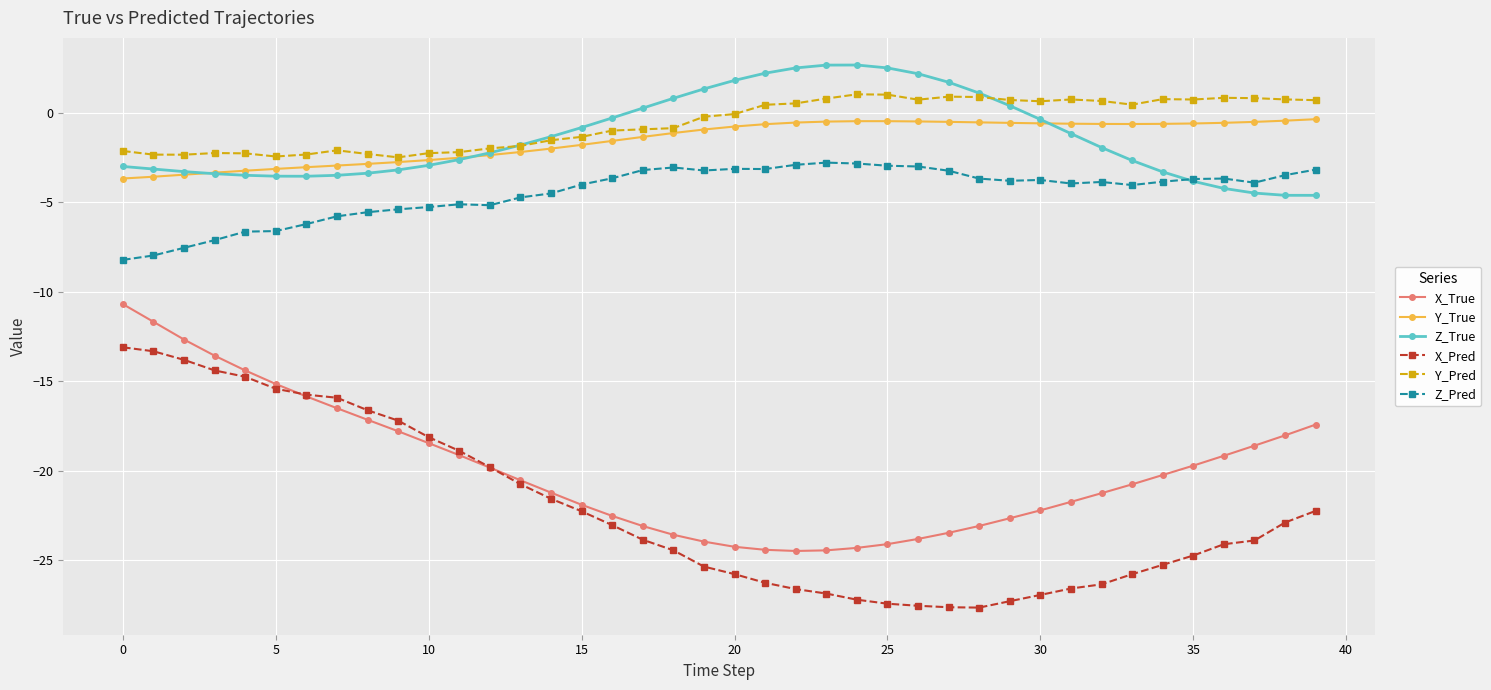

What is the maximum value for X_True?

-10.7